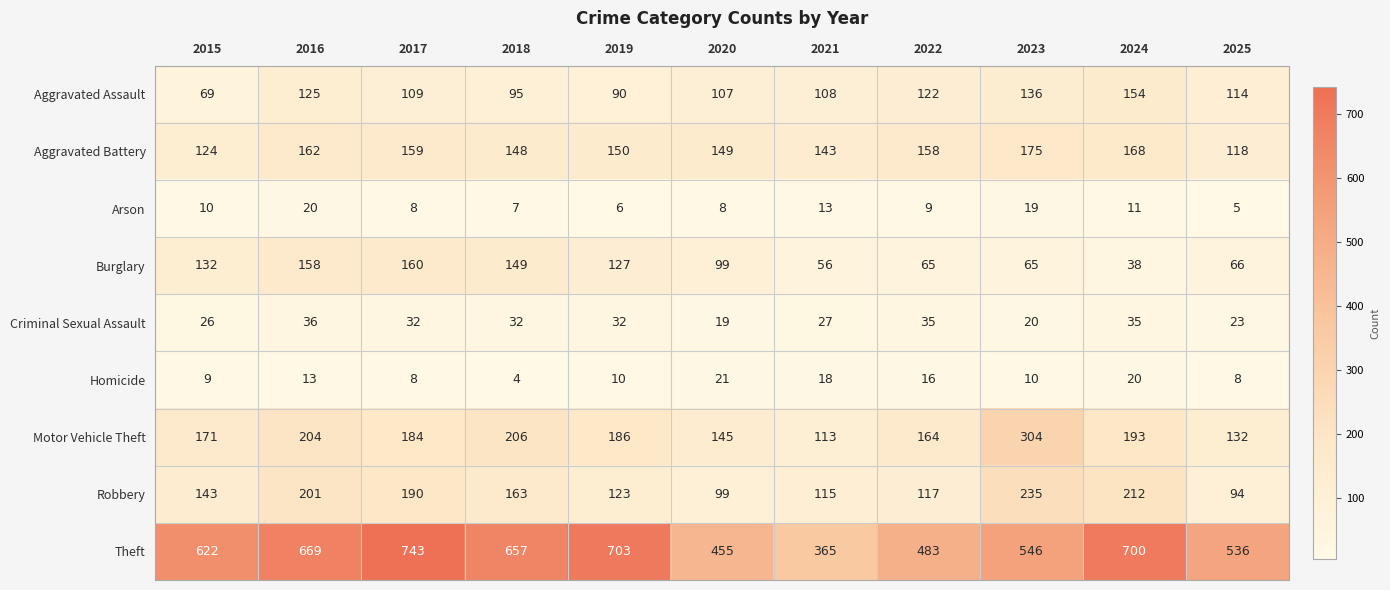

At 2019, list the series in order from smallest to largest.

Arson, Homicide, Criminal Sexual Assault, Aggravated Assault, Robbery, Burglary, Aggravated Battery, Motor Vehicle Theft, Theft